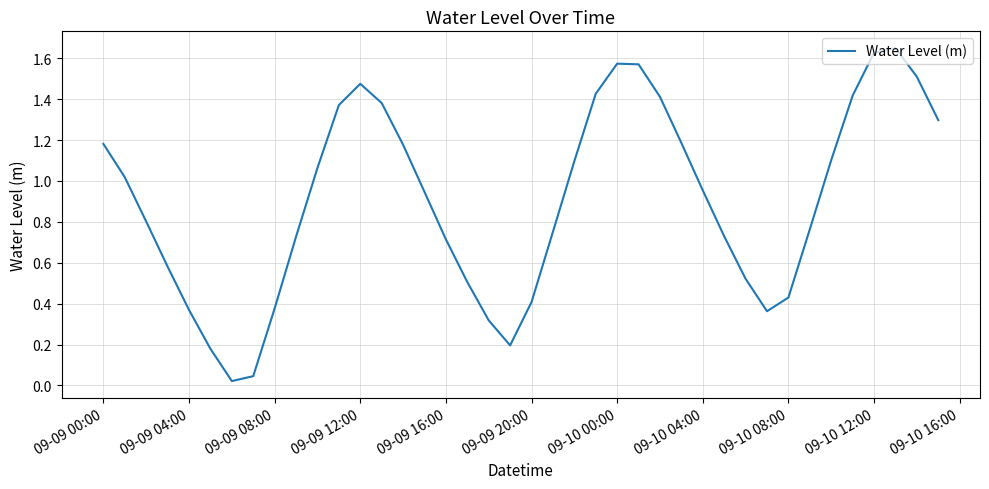

What is the sum of all values?

36.2